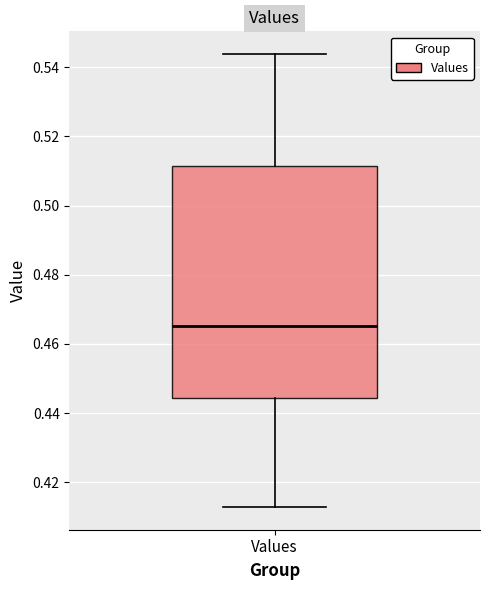

Transcribe this box plot: give where the median line is, the range the box spans, and where the two whiskers end, as read against the y-axis. The values are not printed on the chart, so give them approximately, as read against the axis.

median 0.466, box 0.444 to 0.512, whiskers 0.412 to 0.544